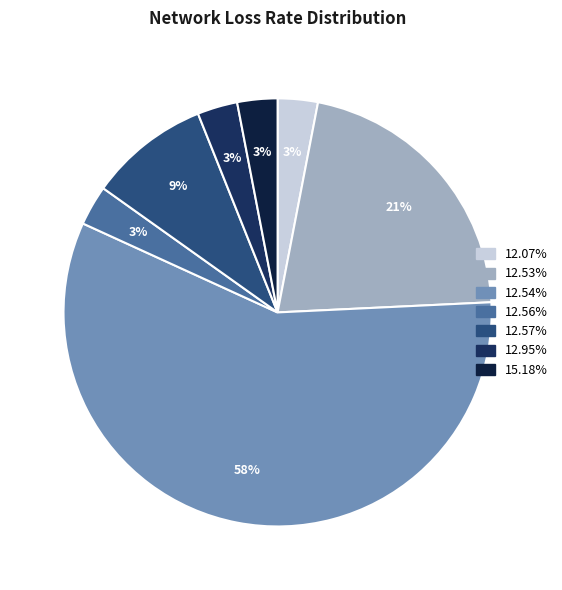

To the nearest percent, what portion does 12.54% represent?

58%